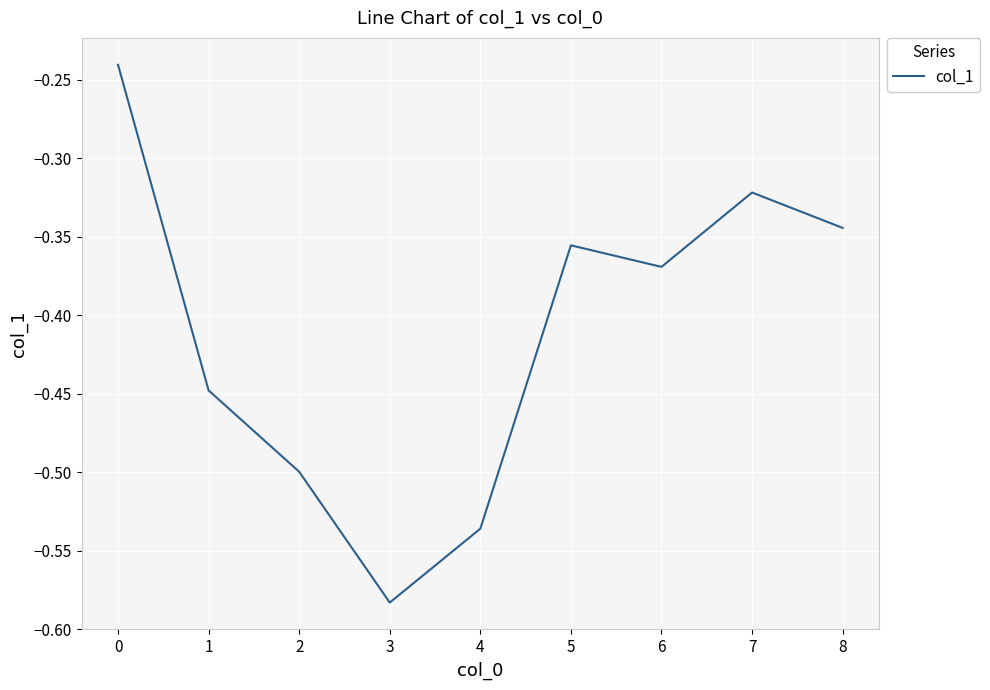

Rank the categories by value from lowest to highest.

3, 4, 2, 1, 6, 5, 8, 7, 0